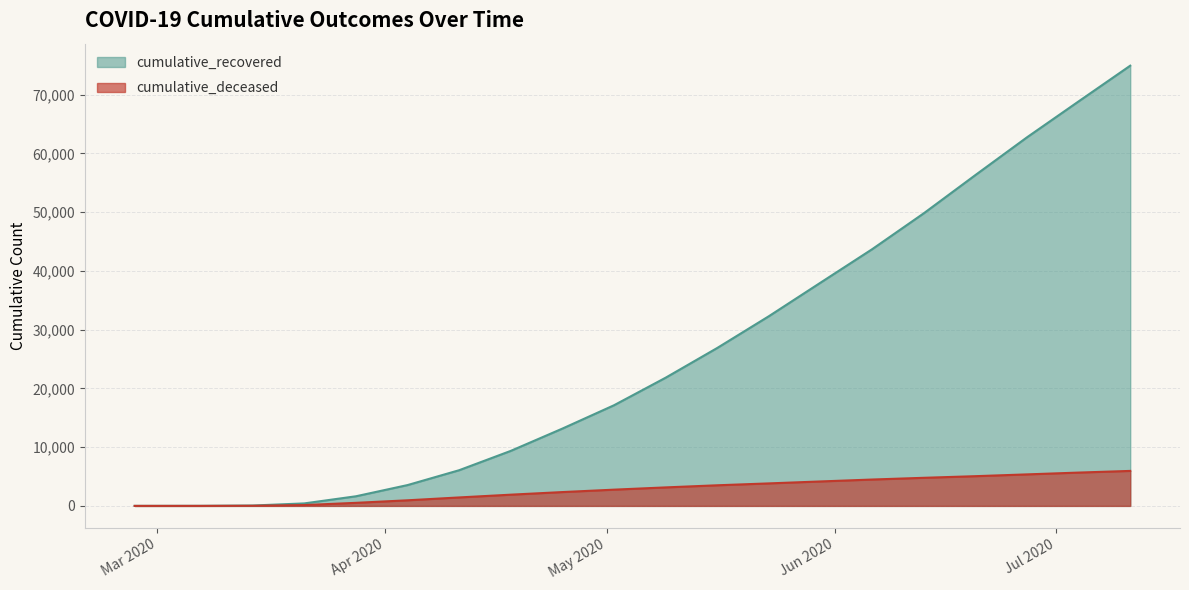

Rank the series by their average value, from lowest to highest.

cumulative_deceased, cumulative_recovered